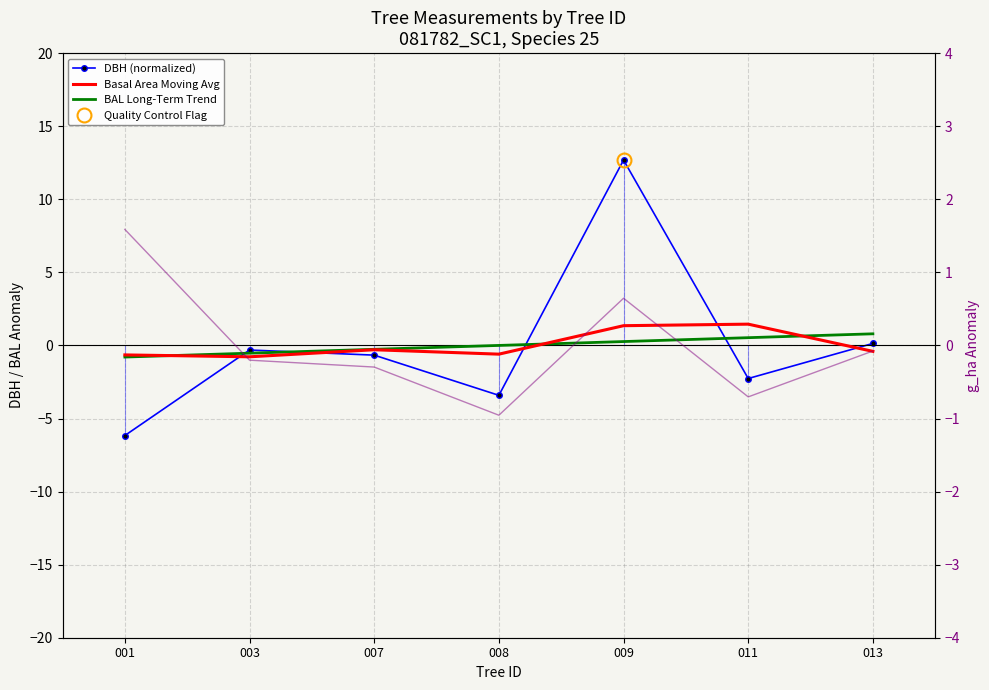

What is the sum of the DBH (normalized) values at 003 and 013?

-0.2